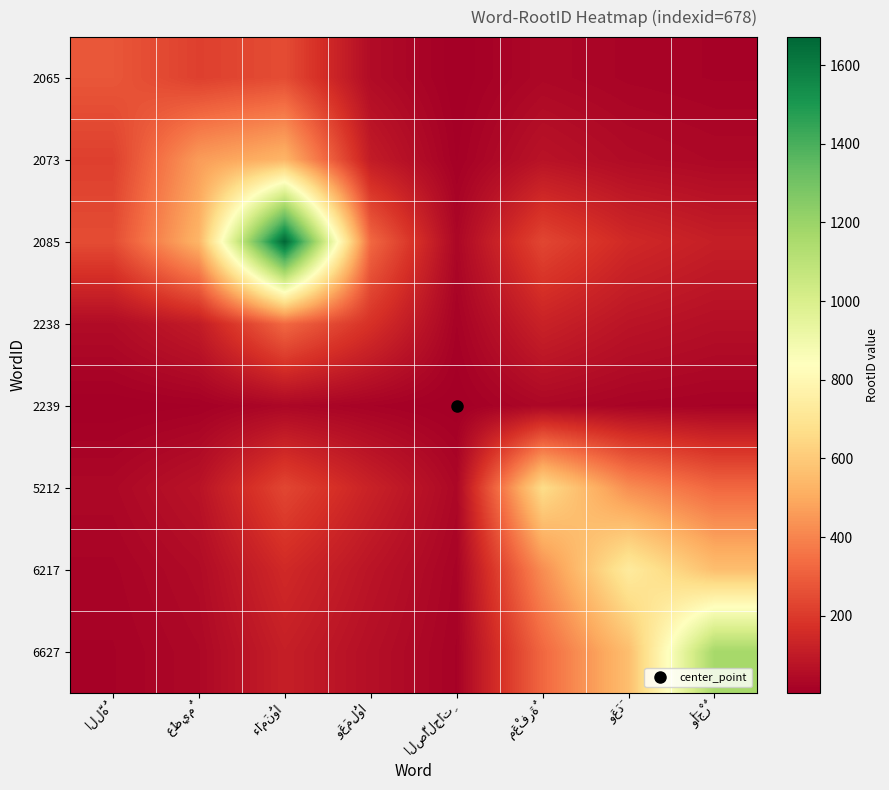

What is the maximum value shown in the chart?

1671.0